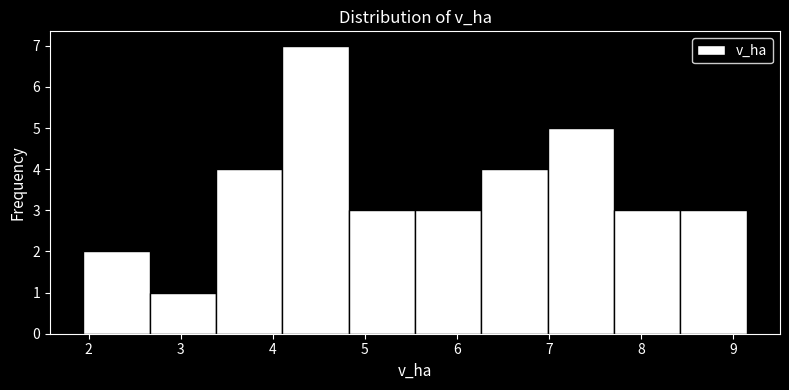

Reading left to right, list every bar in this chart as the range it spans on the x-axis followed by its height. Neither the bar edges nor the heights are printed on the chart, so give them approximately, as read against the axes.

1.9 to 2.7: 2
2.7 to 3.4: 1
3.4 to 4.1: 4
4.1 to 4.8: 7
4.8 to 5.5: 3
5.5 to 6.3: 3
6.3 to 7.0: 4
7.0 to 7.7: 5
7.7 to 8.4: 3
8.4 to 9.2: 3